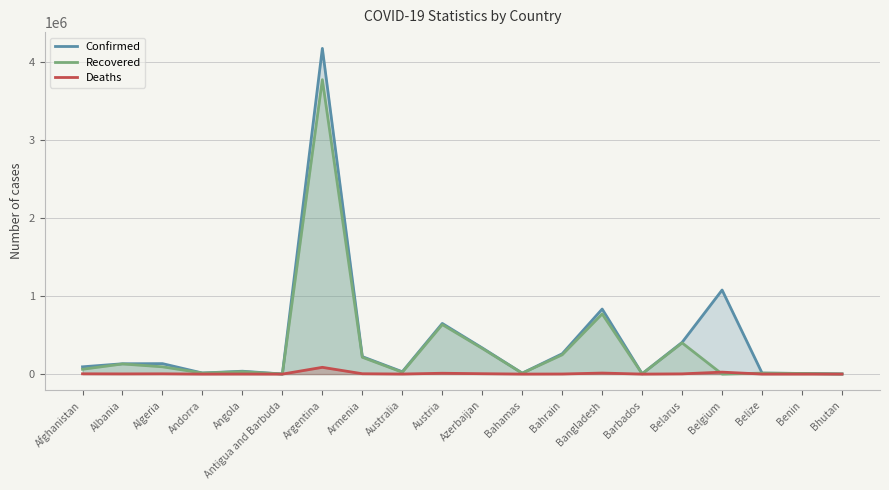

What is the spread (max minus min) of values at Belize?

12663